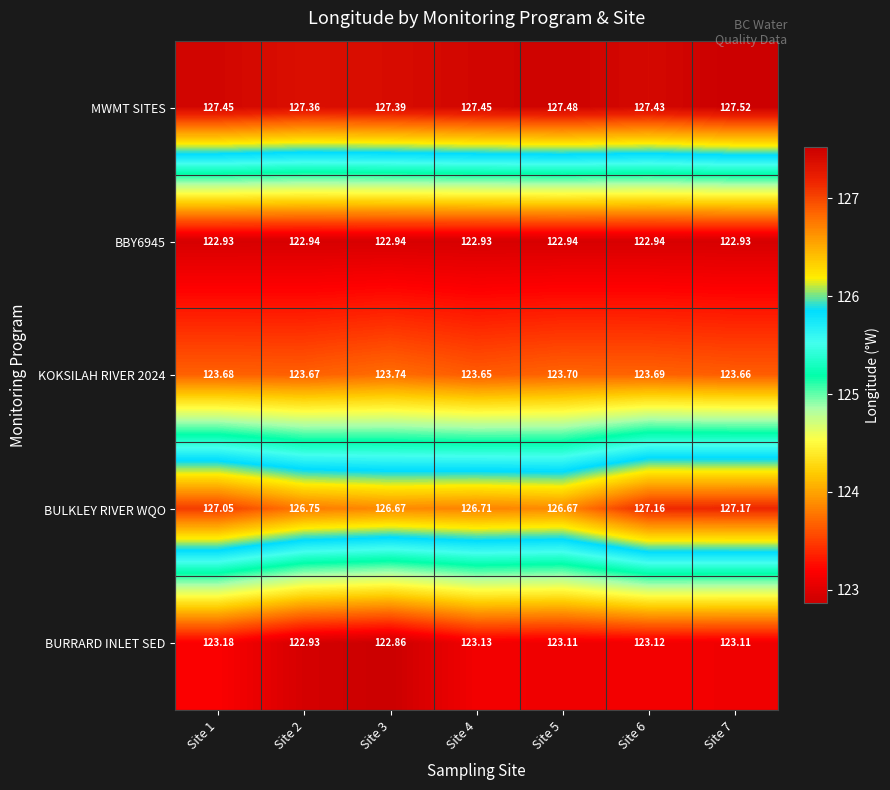

Which series has the largest total across all categories?

MWMT SITES